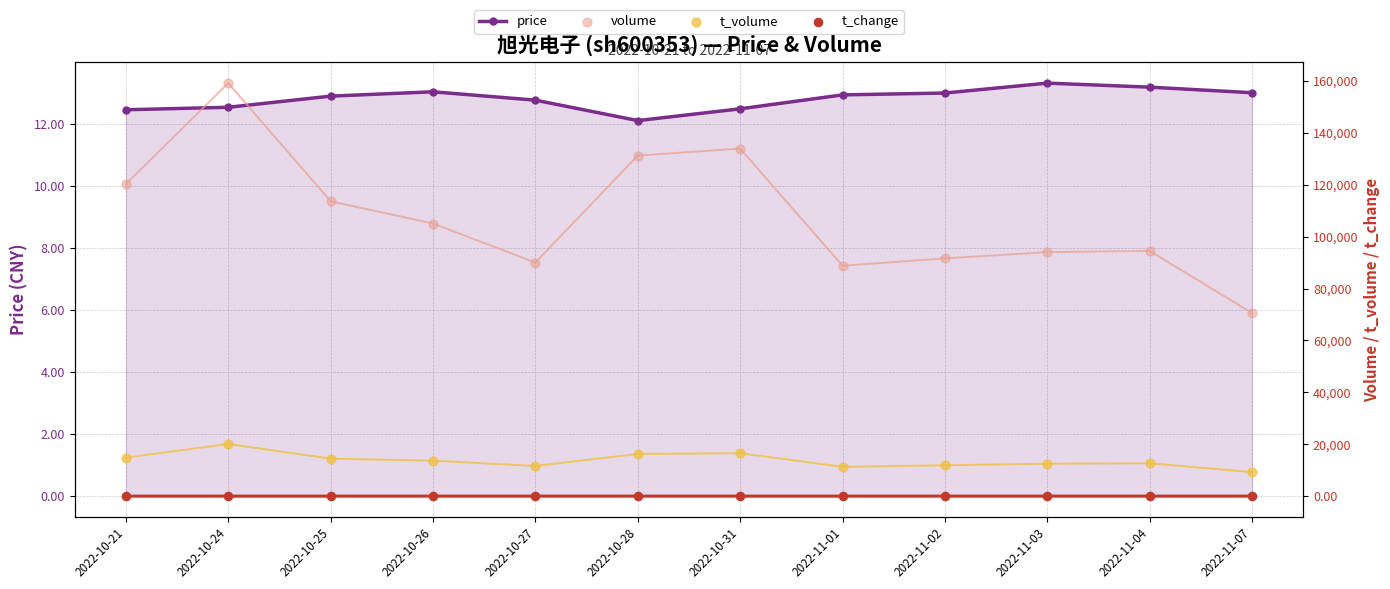

What are all the series names shown in the legend?

price, volume, t_volume, t_change